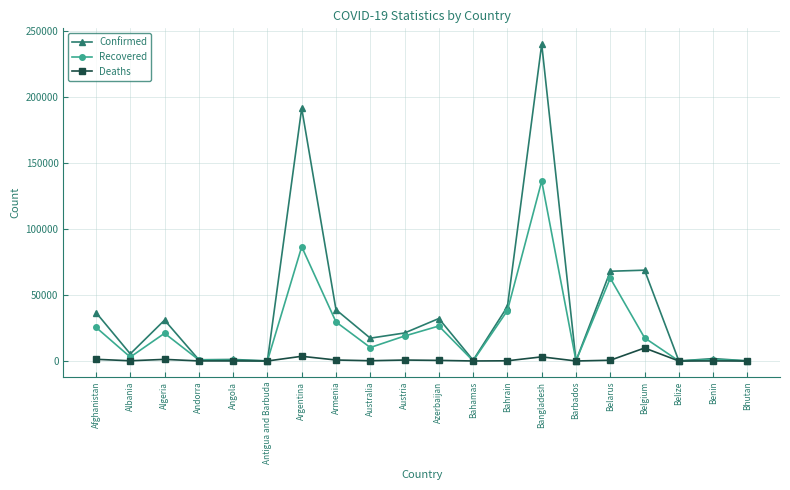

The Confirmed series shows 191302 at Argentina. True or false?

True